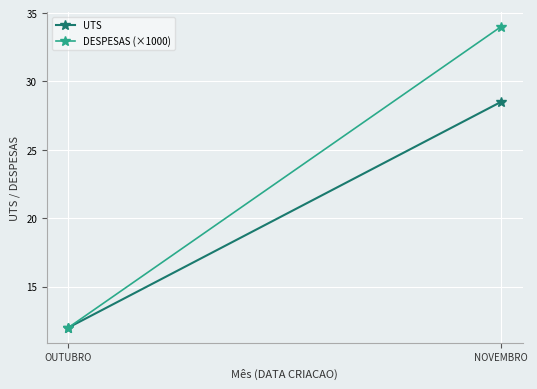

What is the total value across all series at NOVEMBRO?

62.5